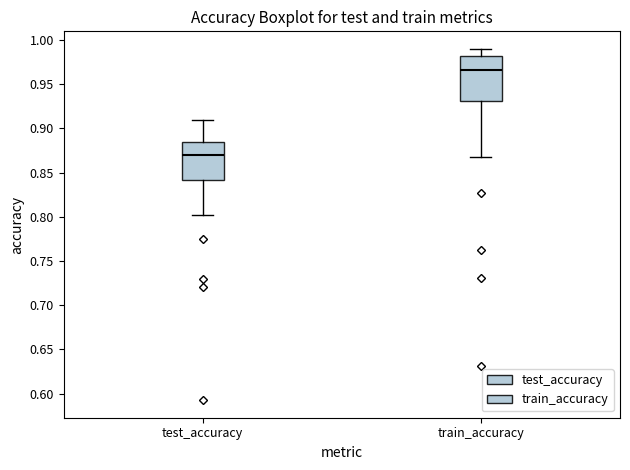

Which box has the lowest median line?

test_accuracy